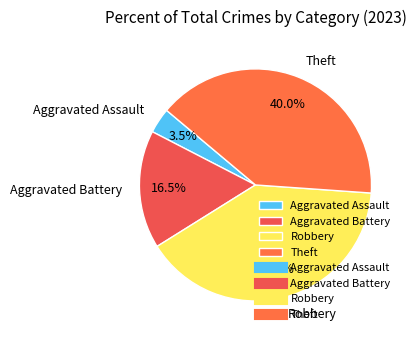

What percentage is the Theft slice, to the nearest percent?

40%